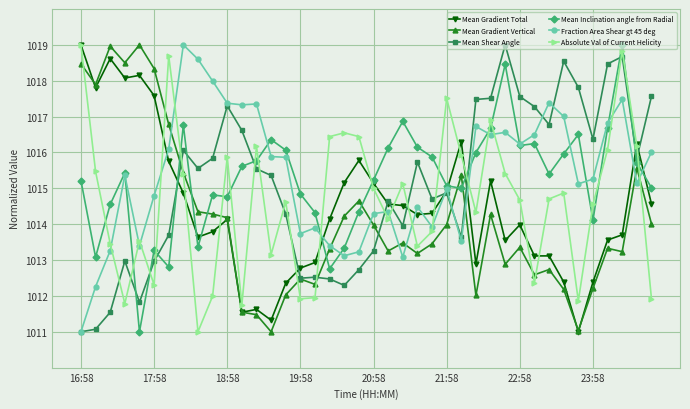

What is the value of the Mean Inclination angle from Radial point at the 34th from the left?

1016.0